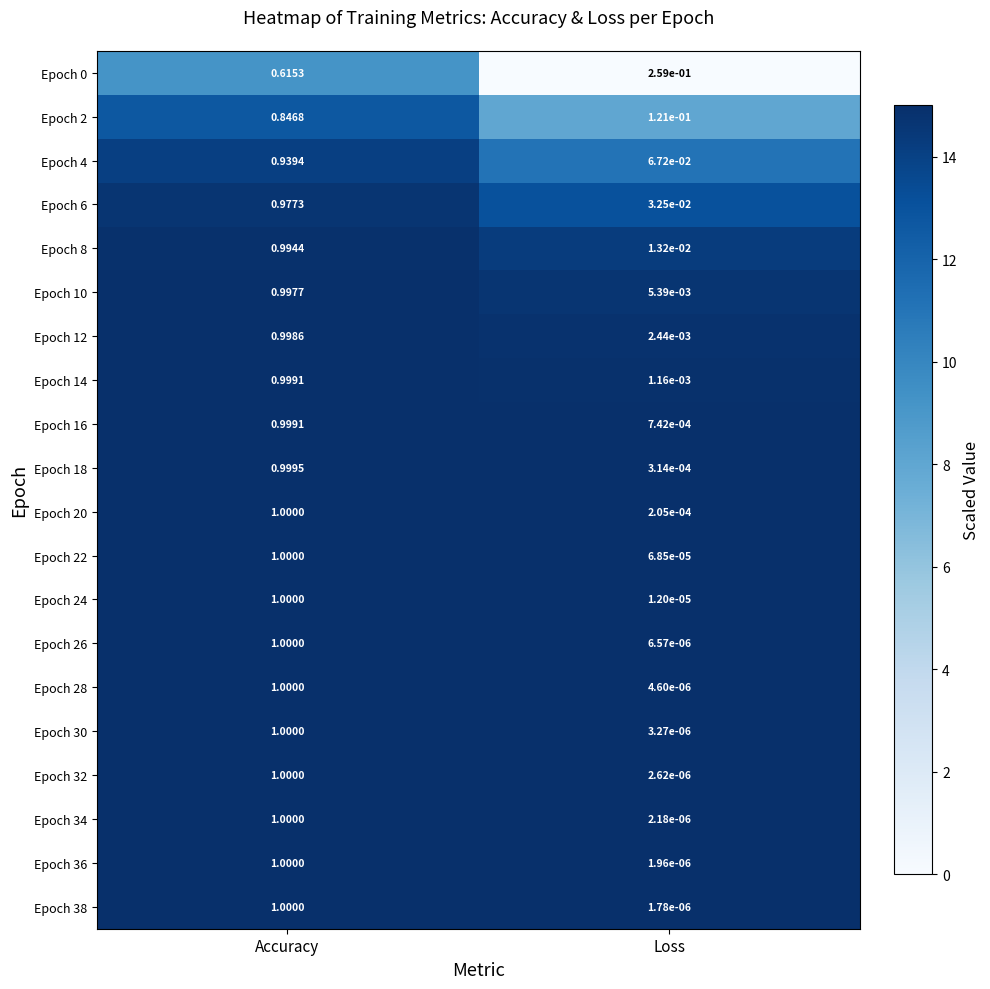

At which label is Epoch 0 closest to 0?

Loss